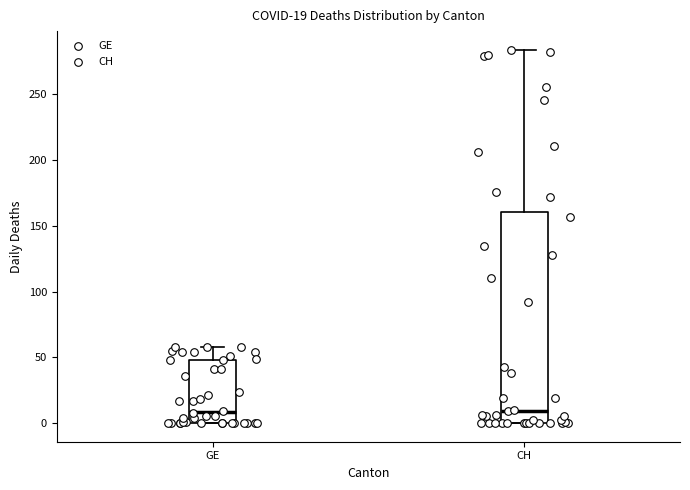

Which box is the tallest, from its lower edge to its upper edge?

CH